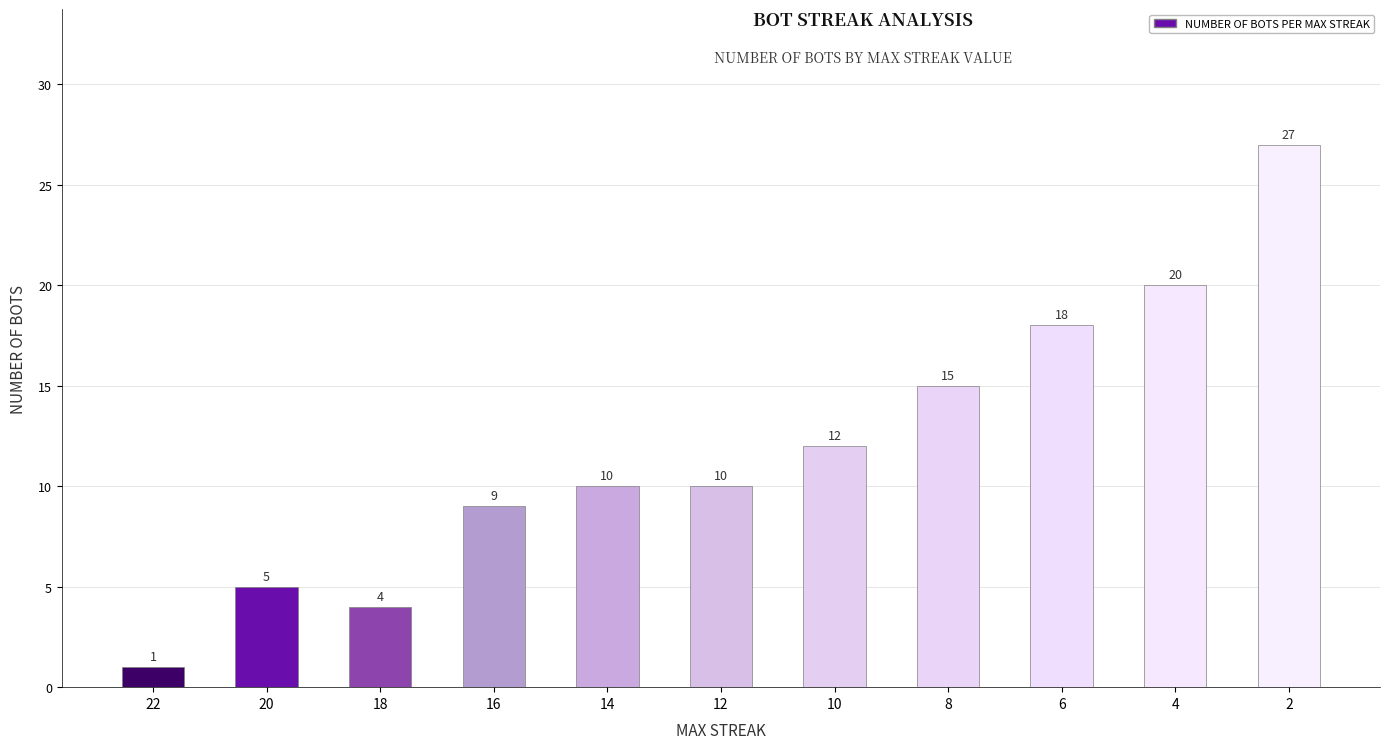

How many distinct data groups are displayed?

1